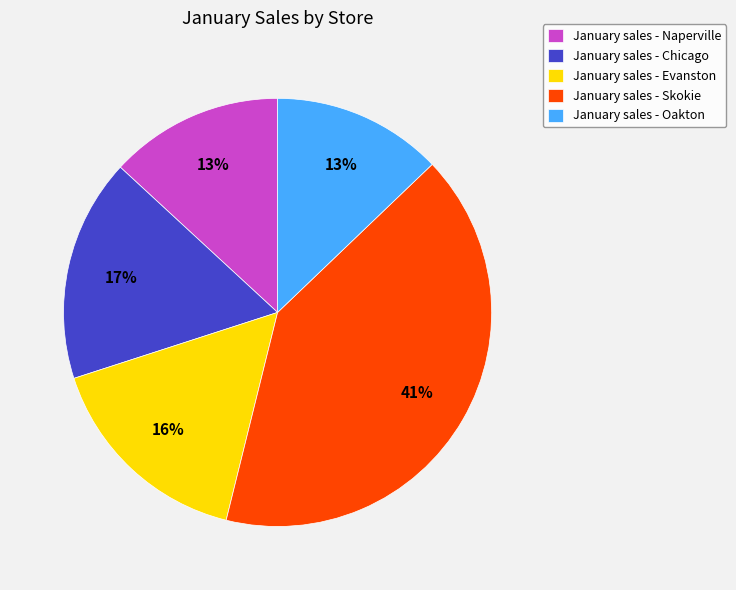

Which slice is the largest?

January sales - Skokie